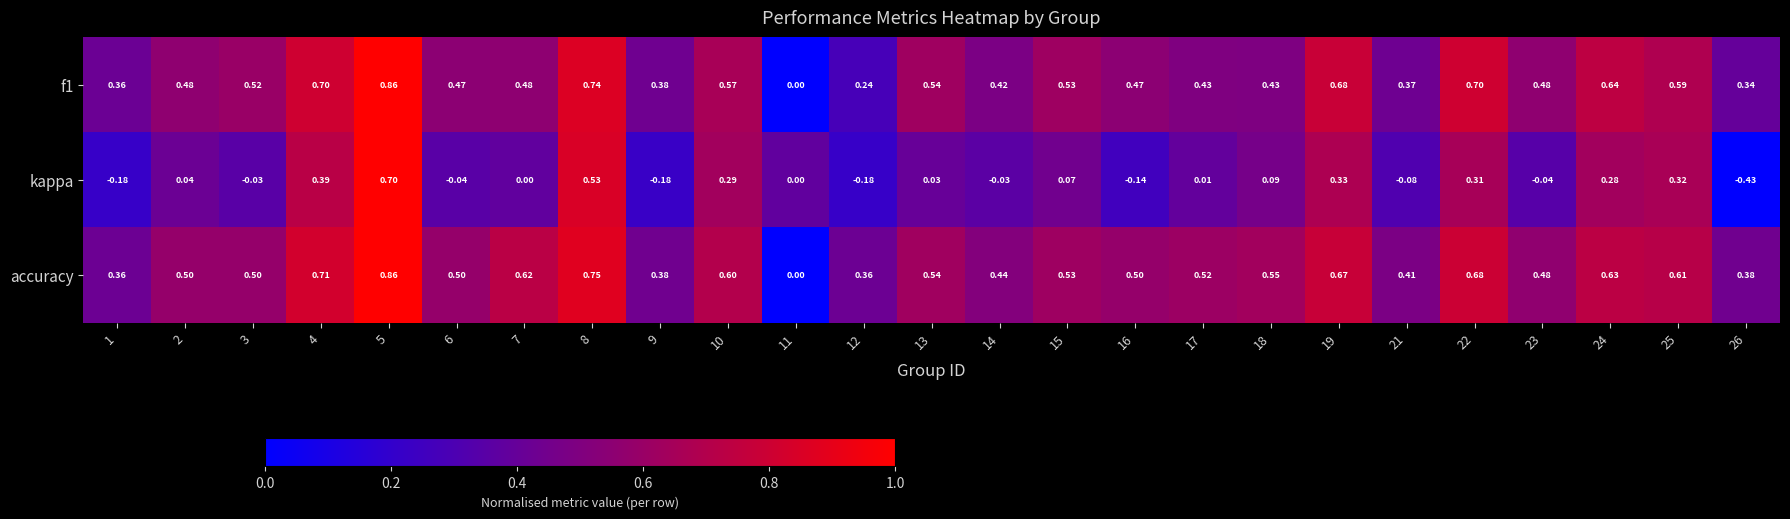

At 8, list the series in order from largest to smallest.

accuracy, f1, kappa